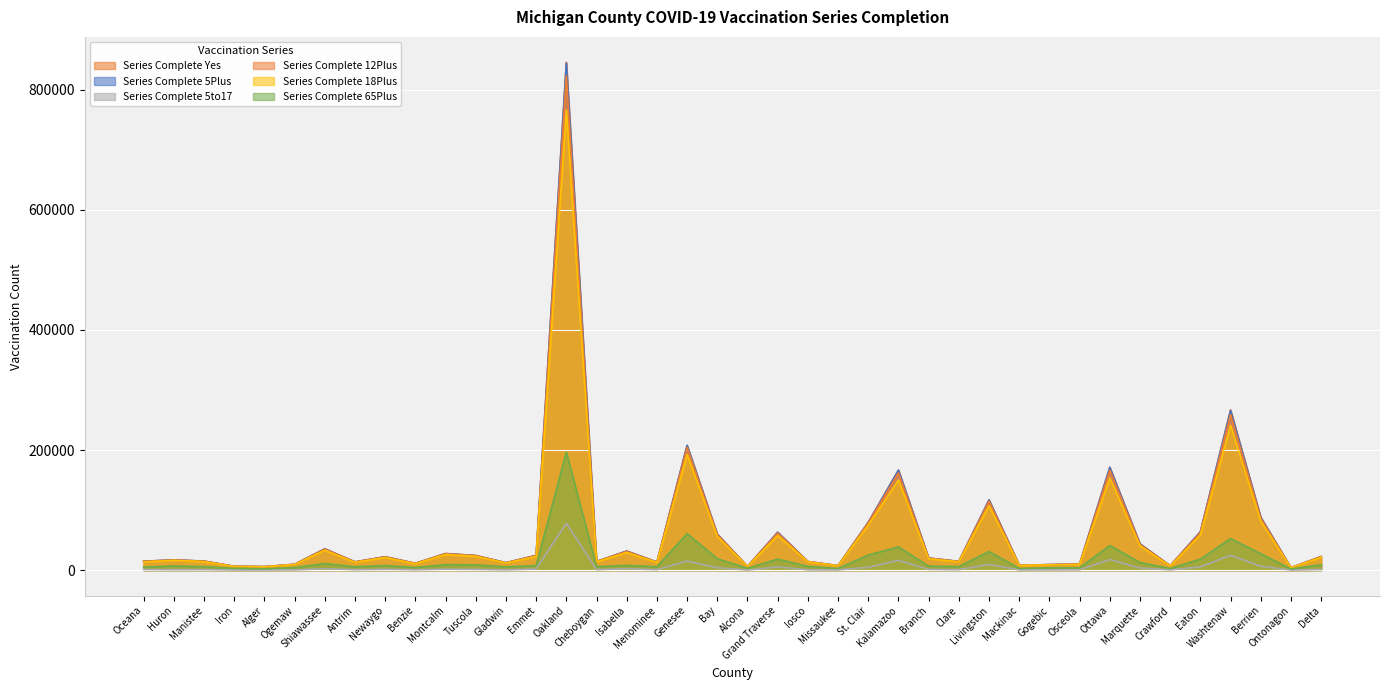

How many data points in Series_Complete_5to17 are above 1094?

19